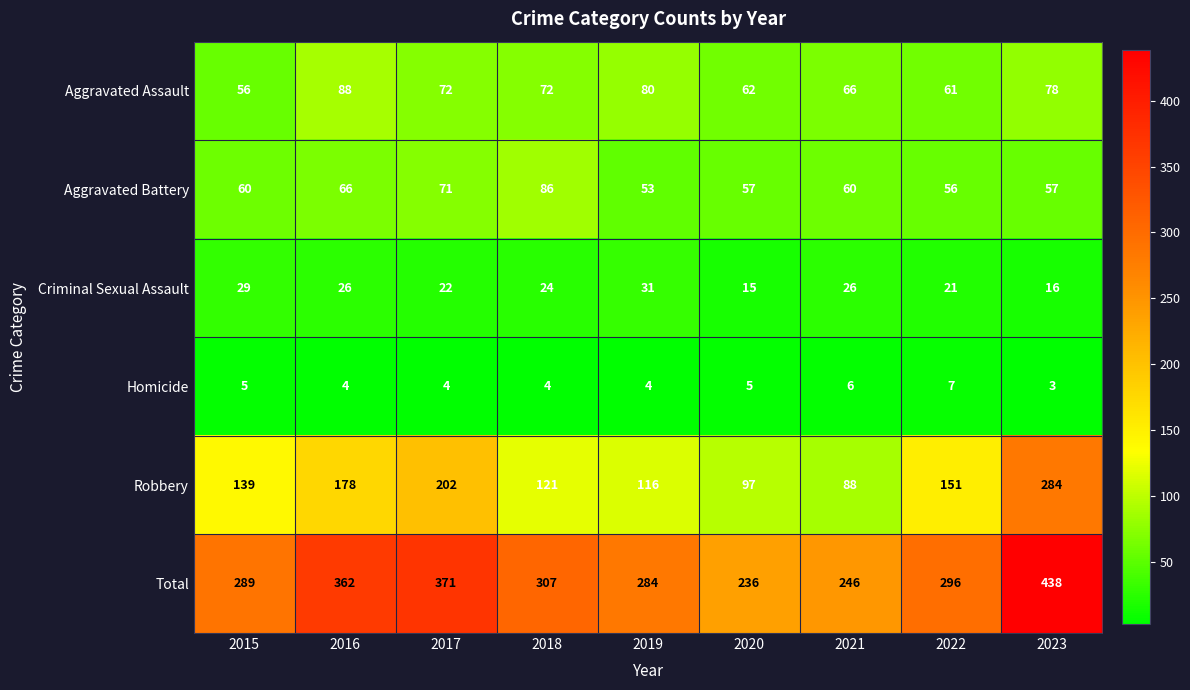

At how many categories does at least one series exceed 53?

9